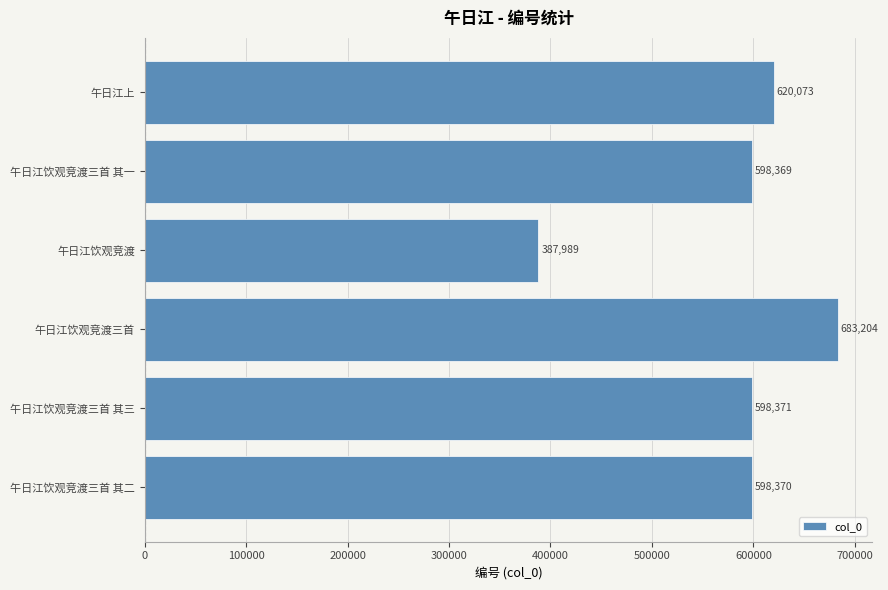

Between 午日江饮观竞渡三首 其二 and 午日江饮观竞渡, which is larger?

午日江饮观竞渡三首 其二